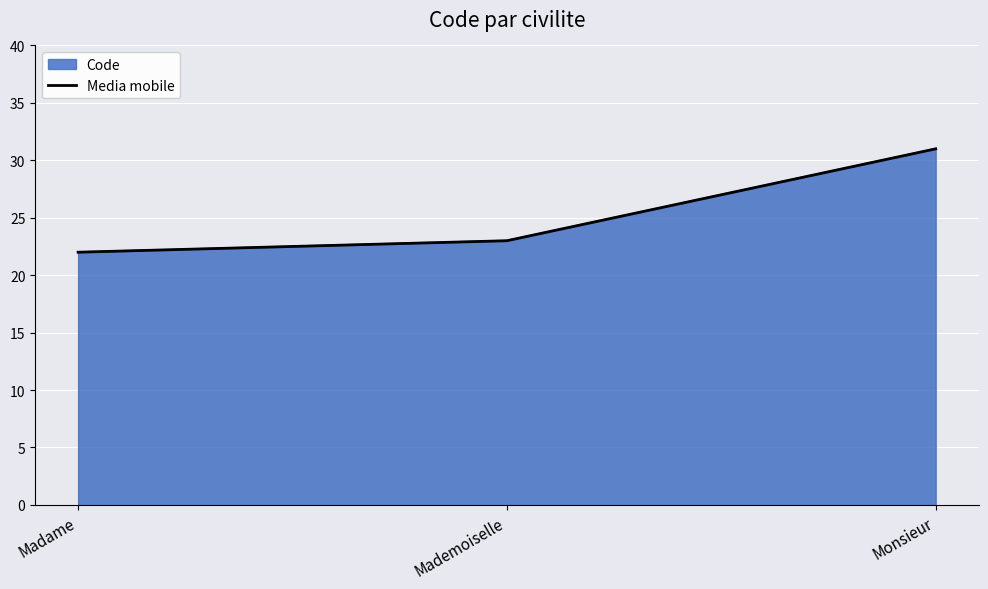

At which category does the chart reach its peak across all series?

Monsieur